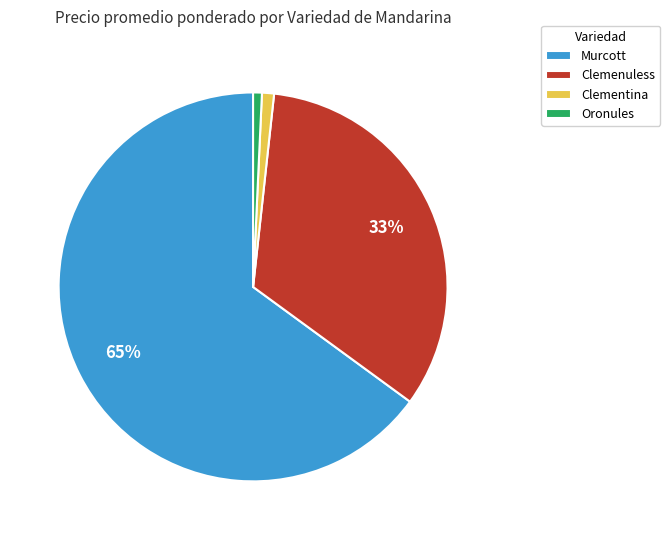

Do Clementina and Murcott together represent more than half of the pie?

Yes